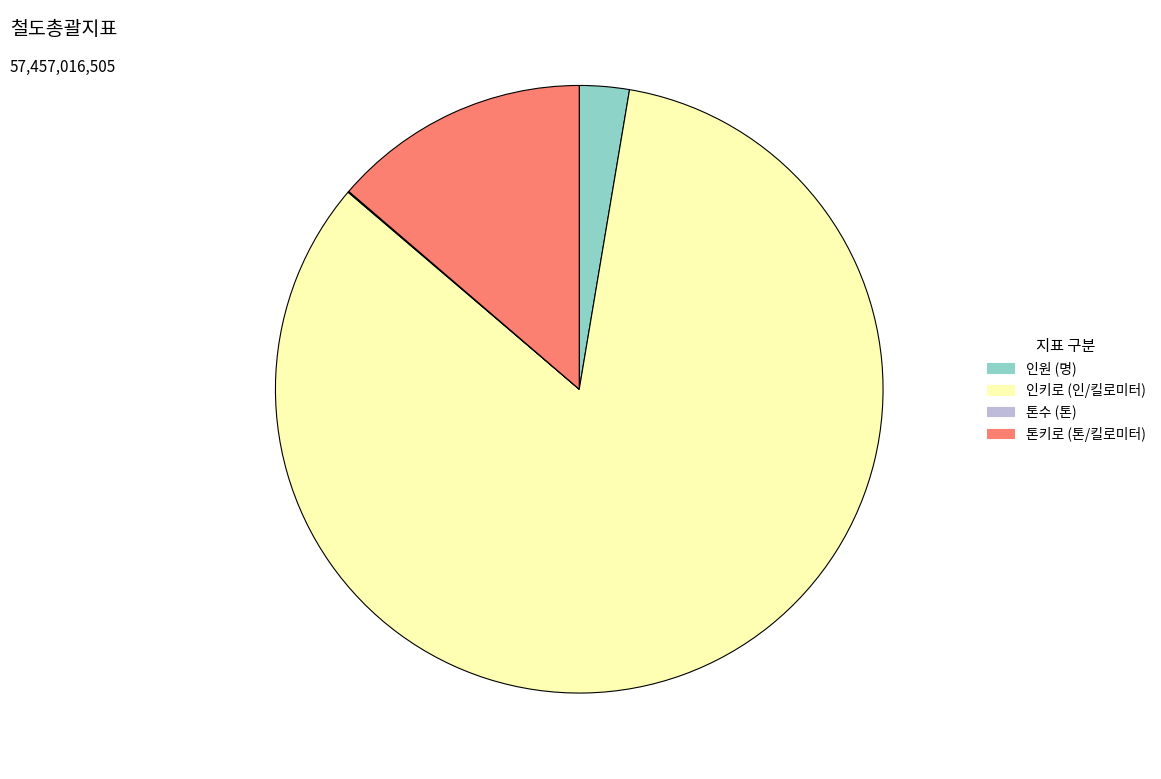

True or false: 인키로 (인/킬로미터) accounts for 84% of the total.

True